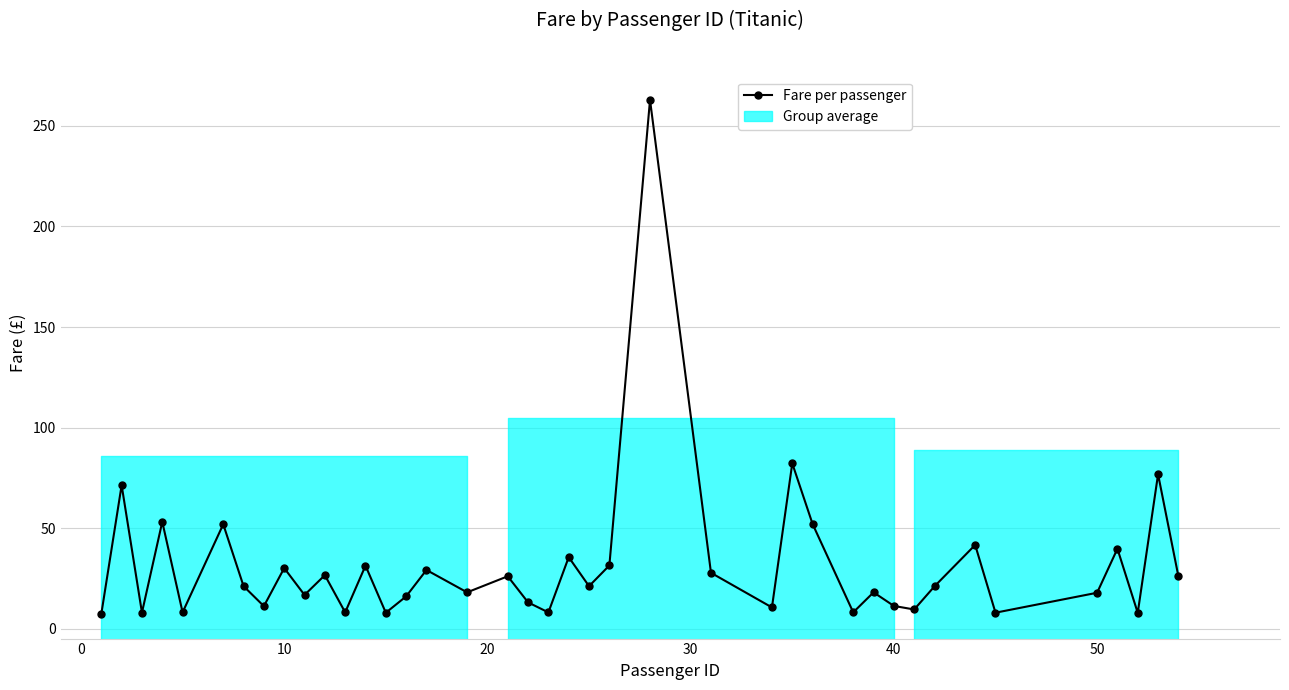

What is the minimum value shown in the chart?

7.2